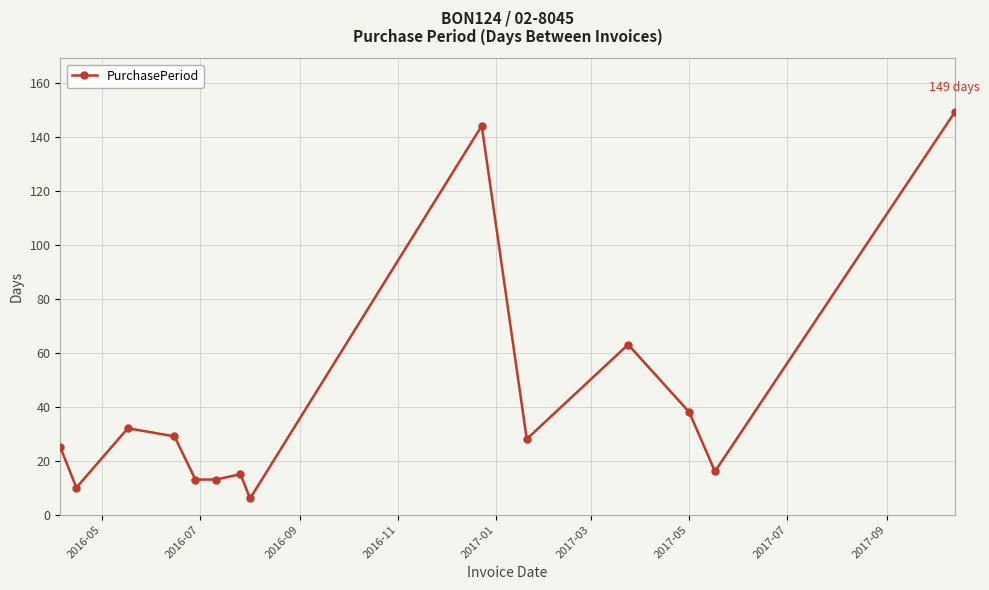

What is the average value?

42